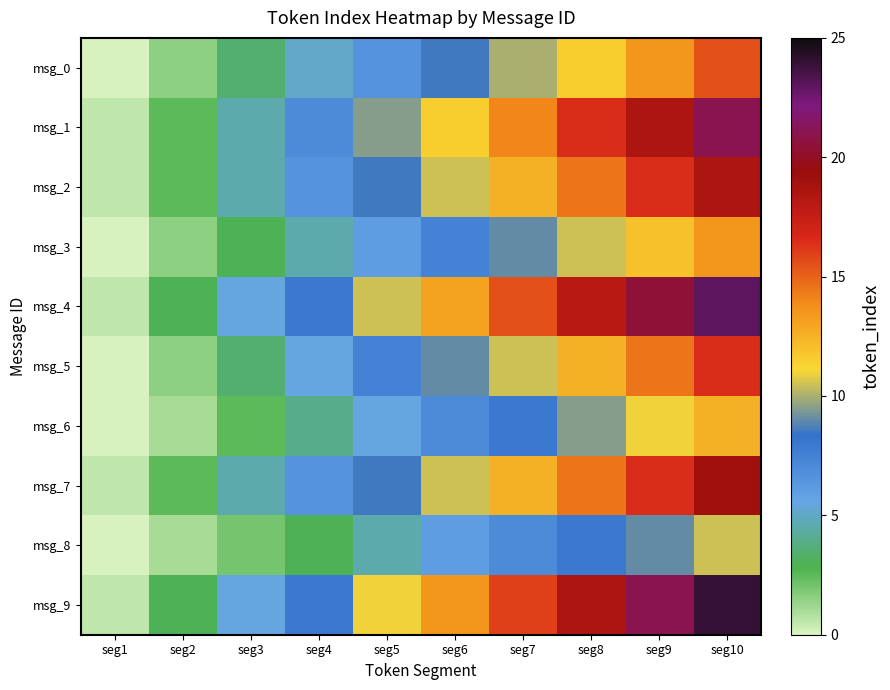

Count the number of categories in the chart.

10